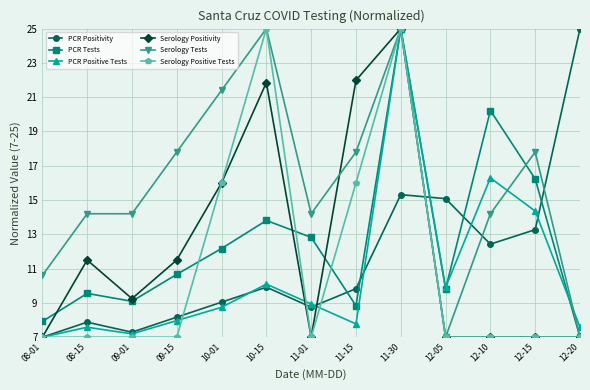

At which category does PCR Positivity reach its first local peak?

08-15